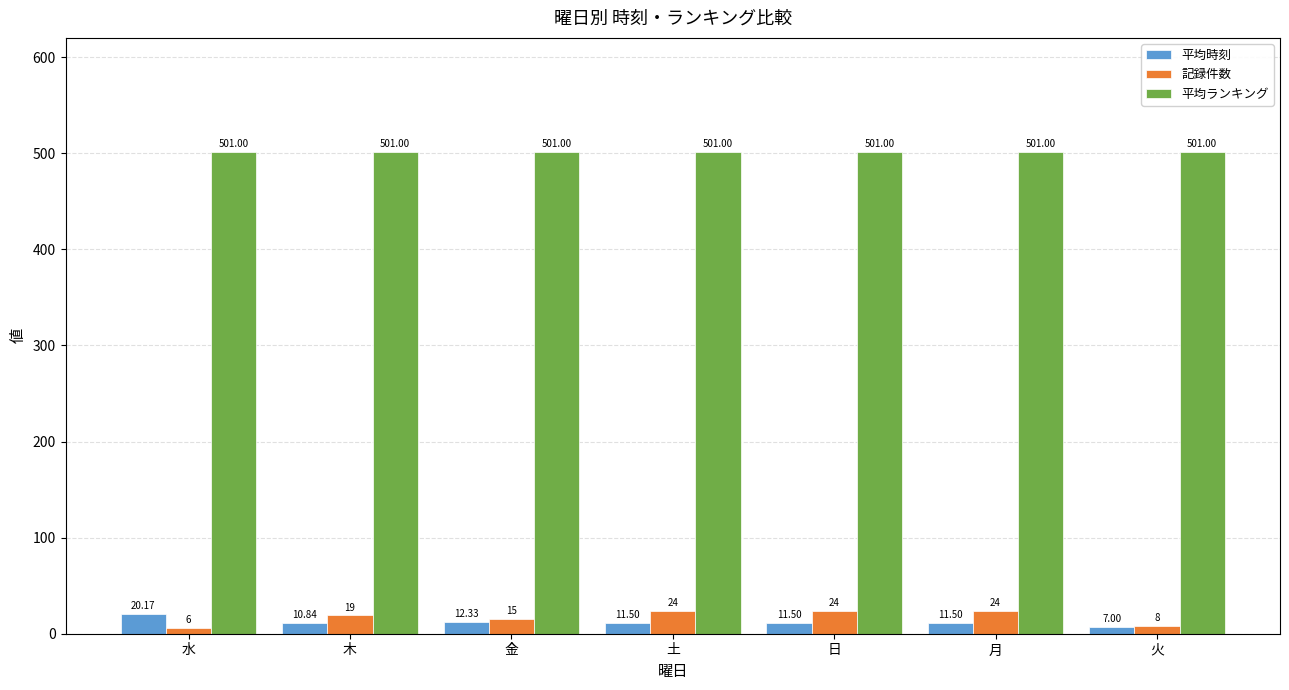

What is the average value of the 平均ランキング series?

501.0